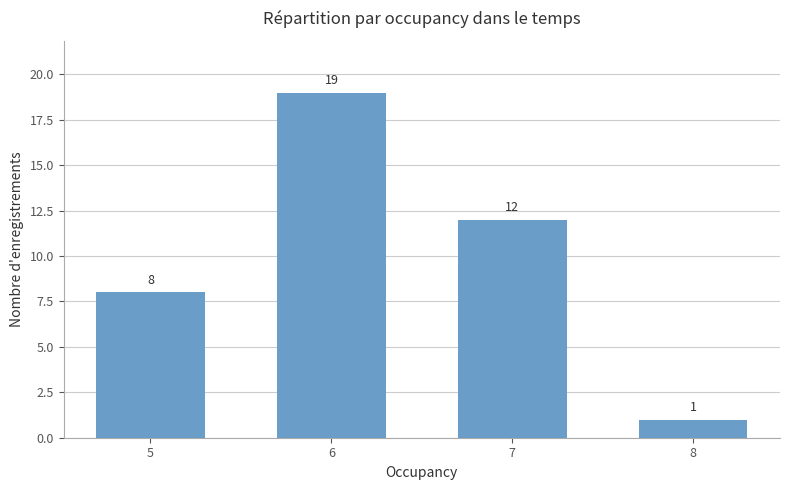

What is the maximum value shown in the chart?

19